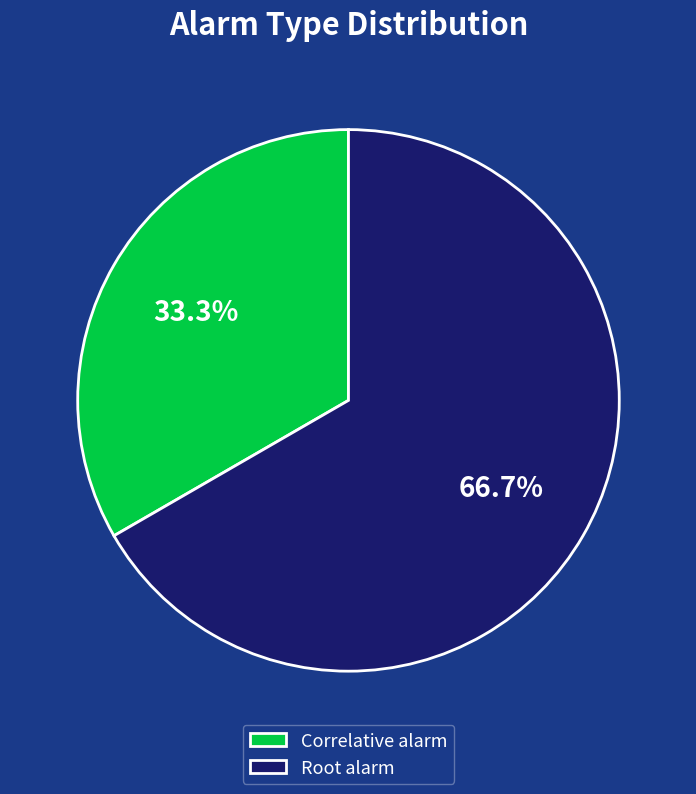

Approximately how many times larger is the value at Correlative alarm compared to Root alarm?

0.5